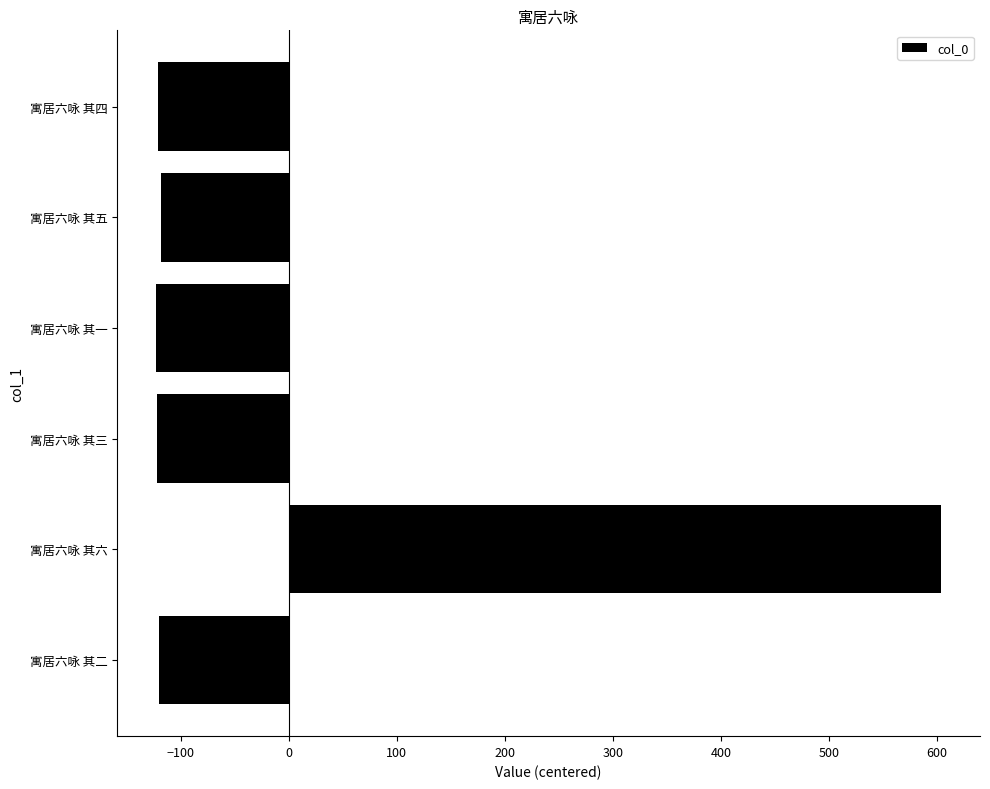

What is the change in value from 寓居六咏 其二 to 寓居六咏 其六?

+723.0